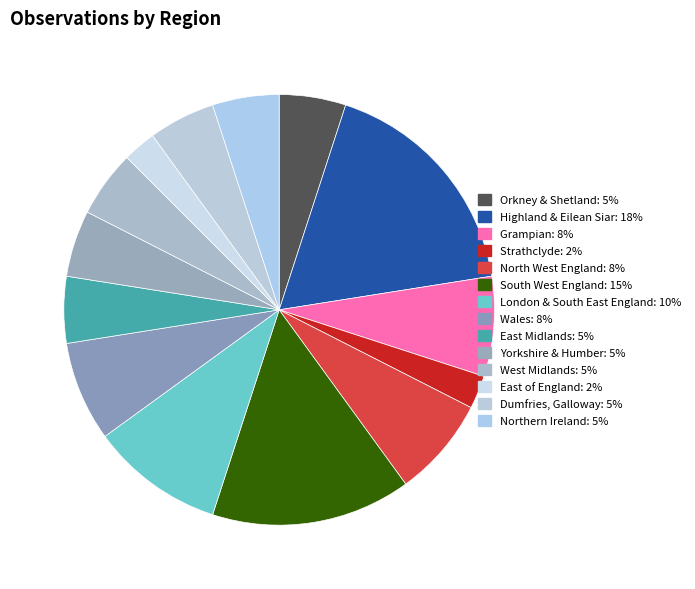

Between East of England and Yorkshire & Humber, which is larger?

Yorkshire & Humber